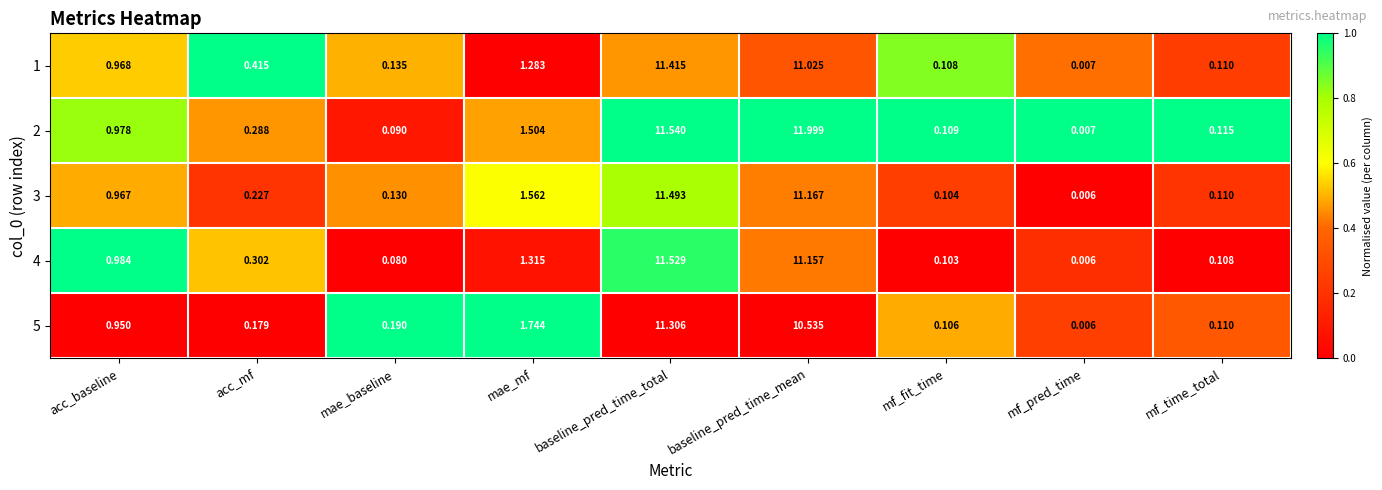

Rank the categories by 3 value from highest to lowest.

baseline_pred_time_total, baseline_pred_time_mean, mae_mf, acc_baseline, acc_mf, mae_baseline, mf_time_total, mf_fit_time, mf_pred_time